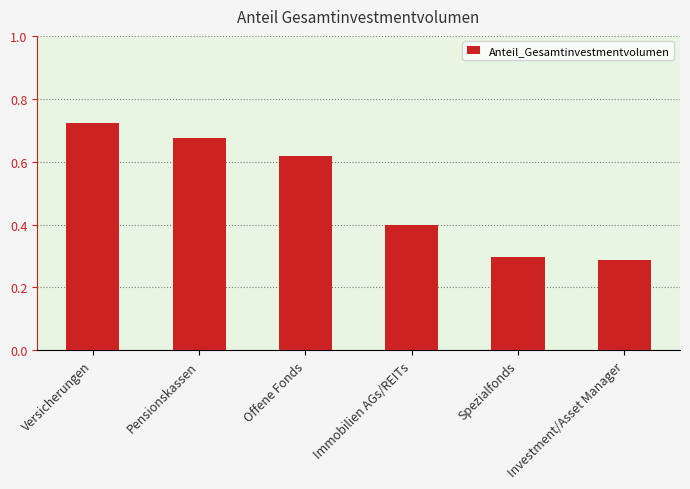

What is the change in value from Versicherungen to Offene Fonds?

-0.1